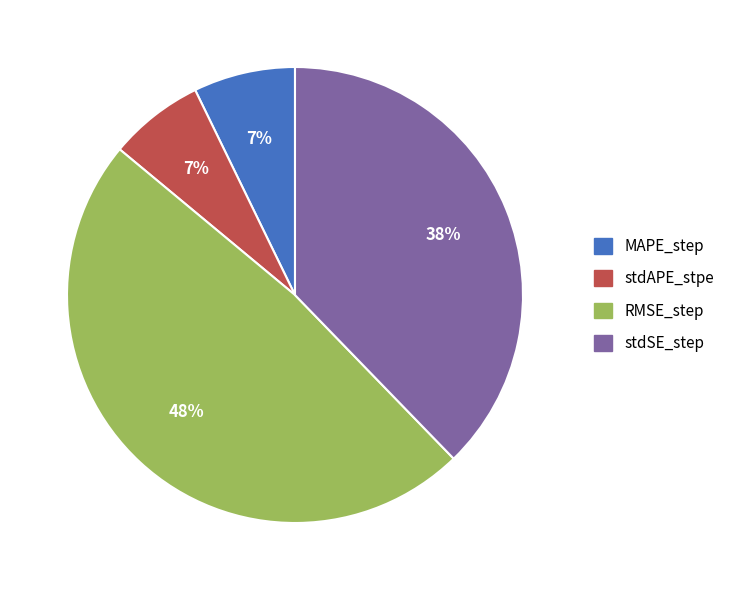

What is the largest slice in the pie chart?

RMSE_step